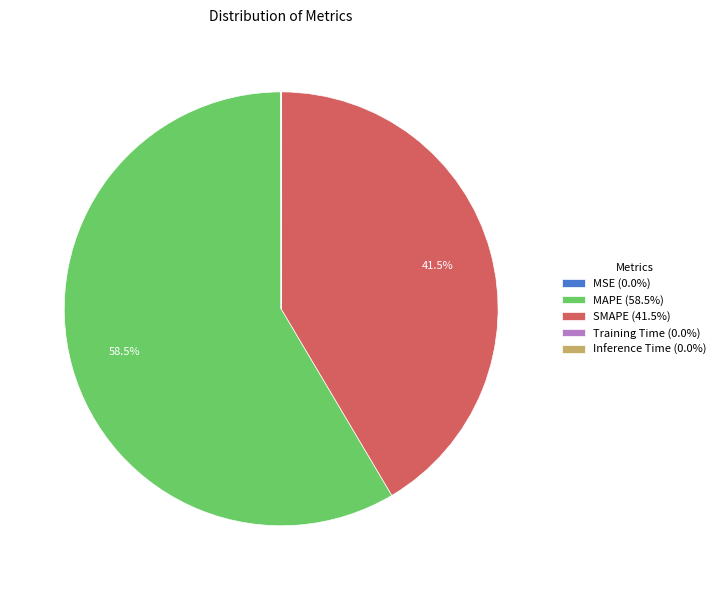

What is the majority slice?

MAPE